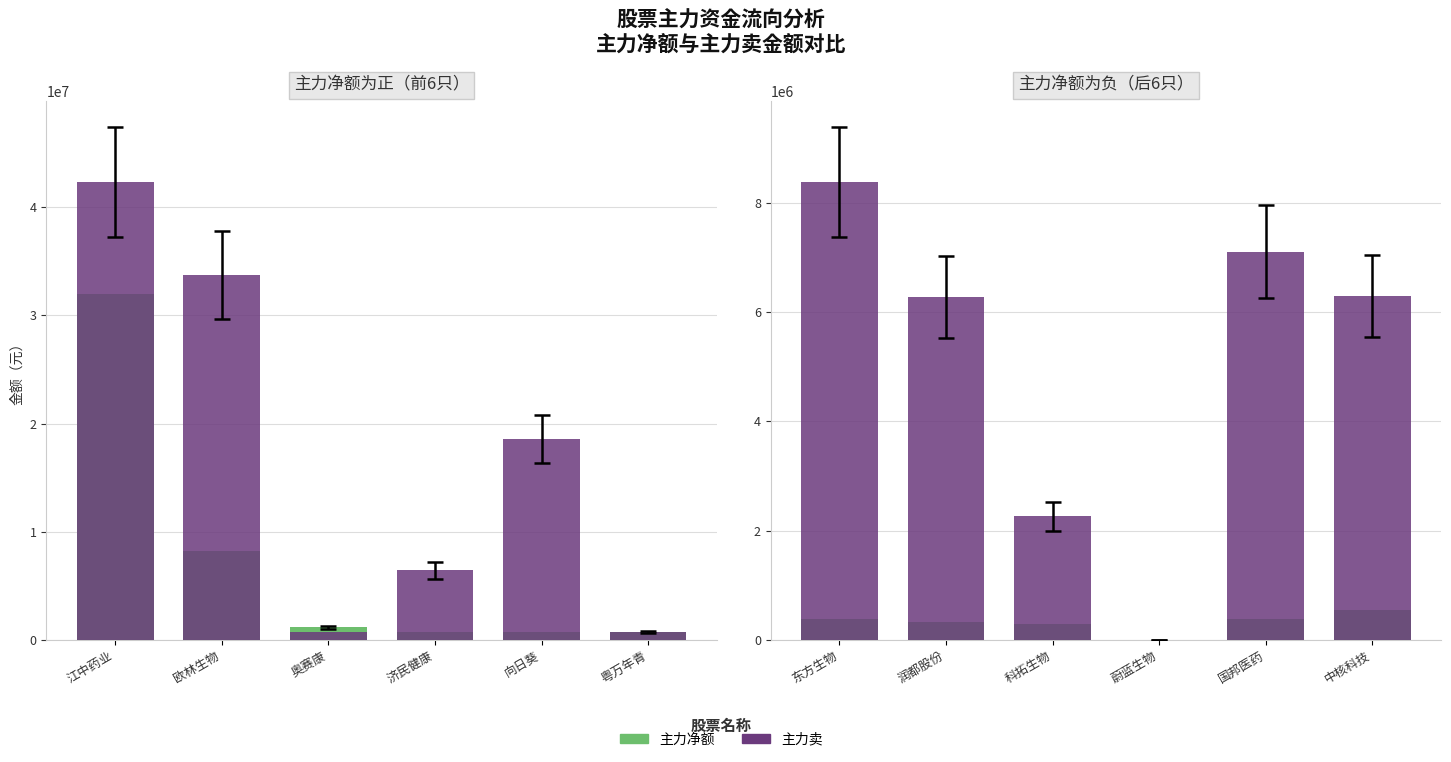

What is the label of the 1st bar from the right?

中核科技